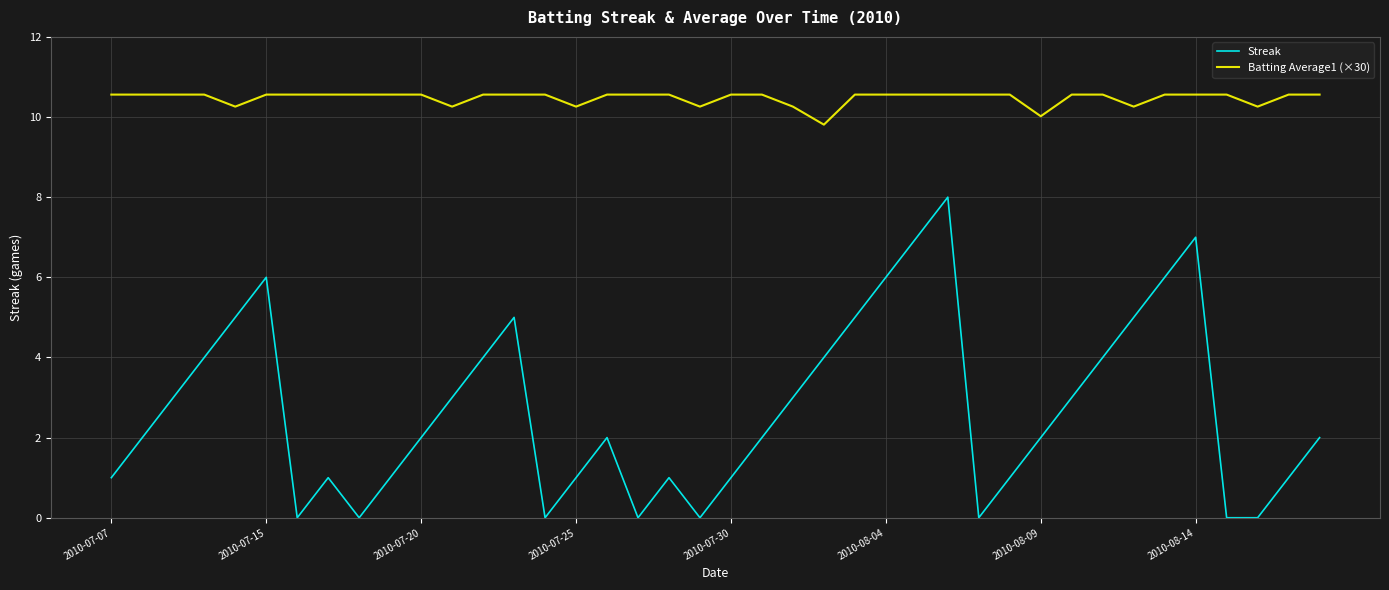

Rank the series by their maximum value, from highest to lowest.

Batting Average1 (×30), Streak